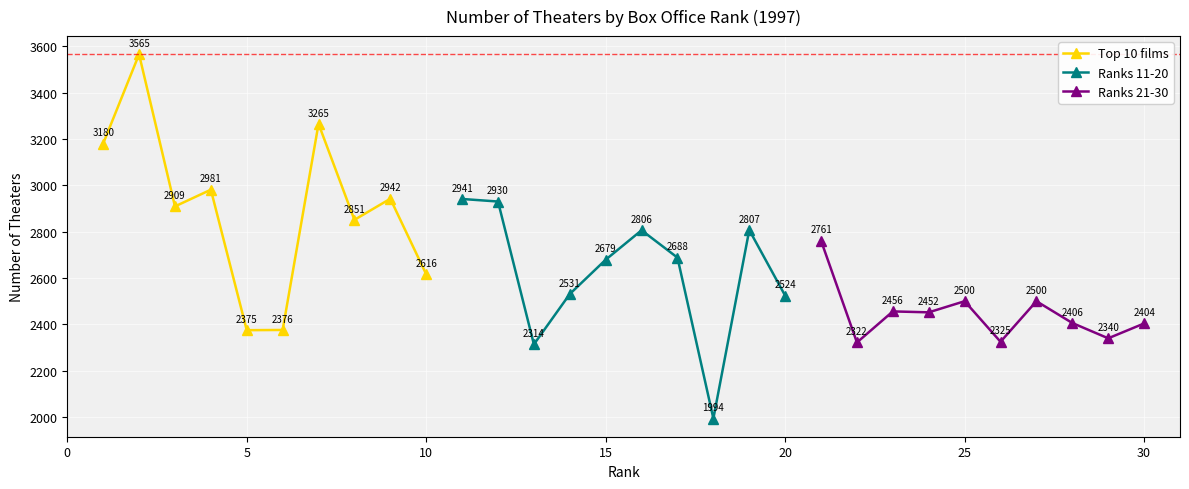

What is the minimum value for Top 10 films?

2375